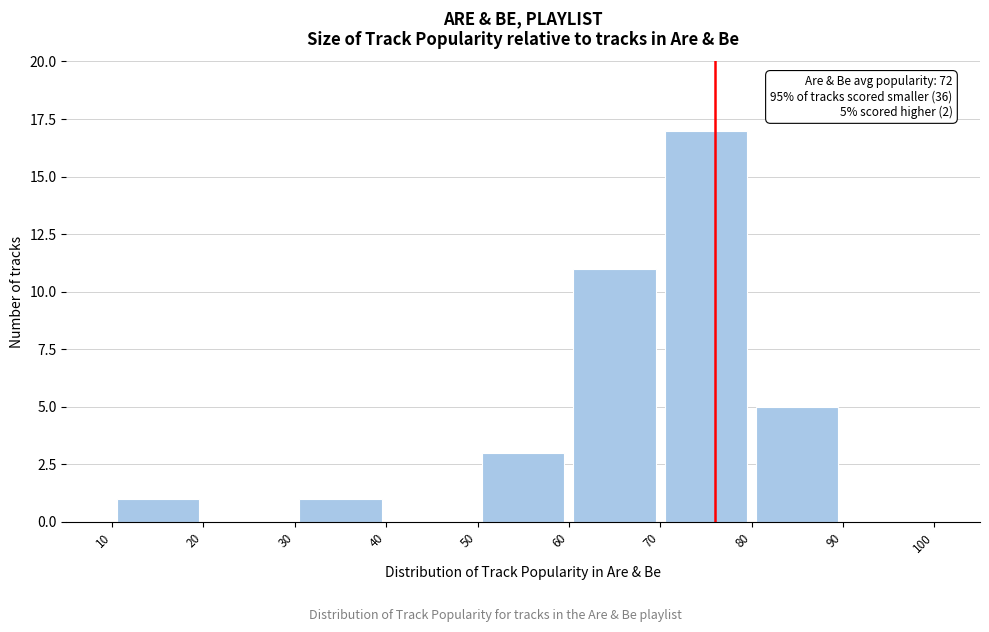

Over which range of the x-axis is the bar tallest?

70 to 80